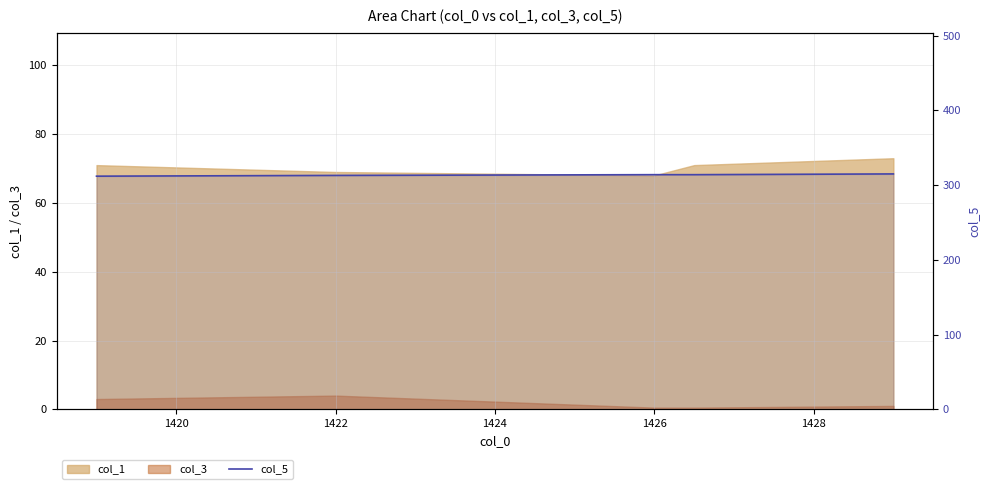

Where is the data nearest to the value 313?

1422